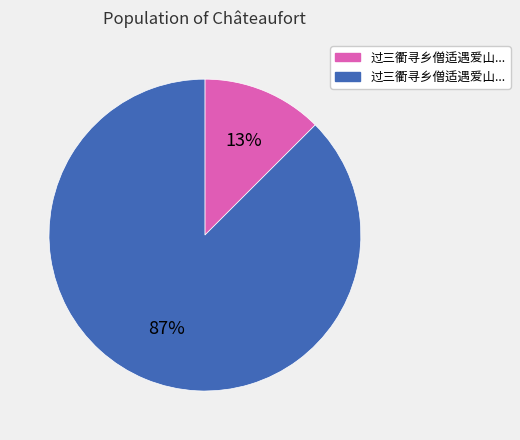

How many slices are in this pie chart?

2